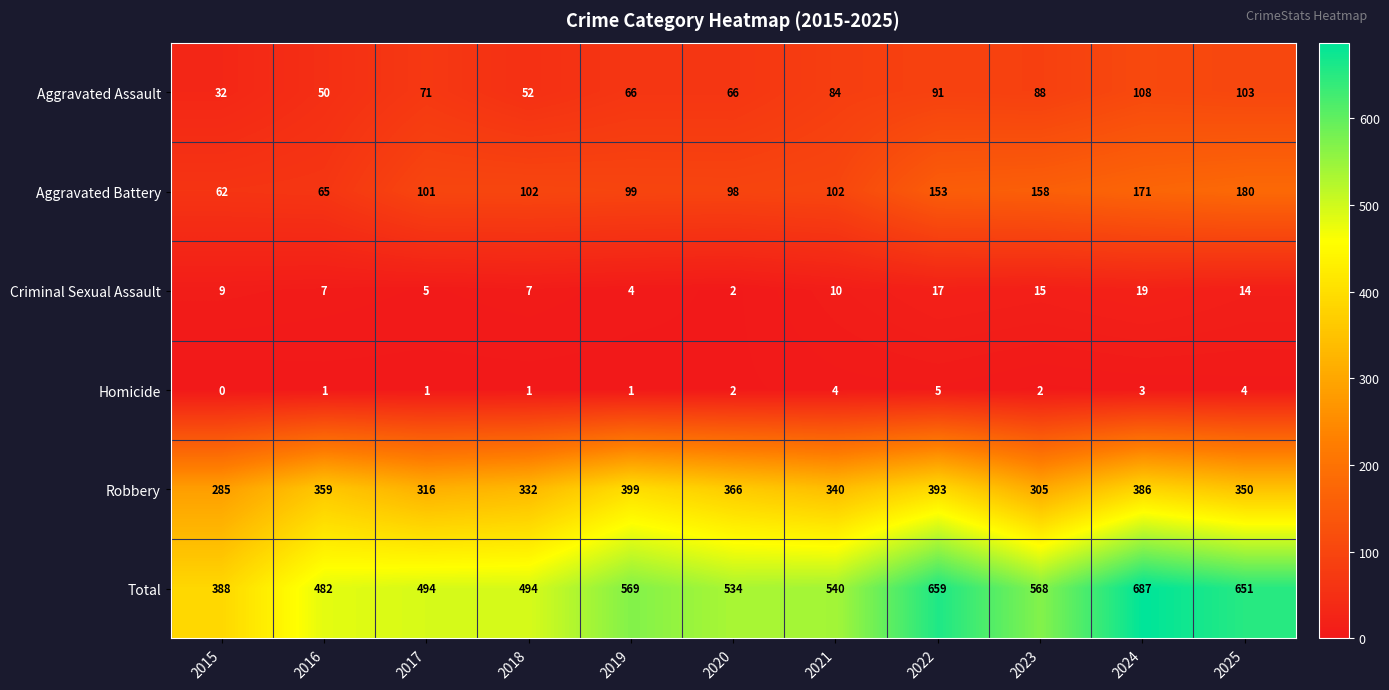

What is the total value across all series at 2018?

988